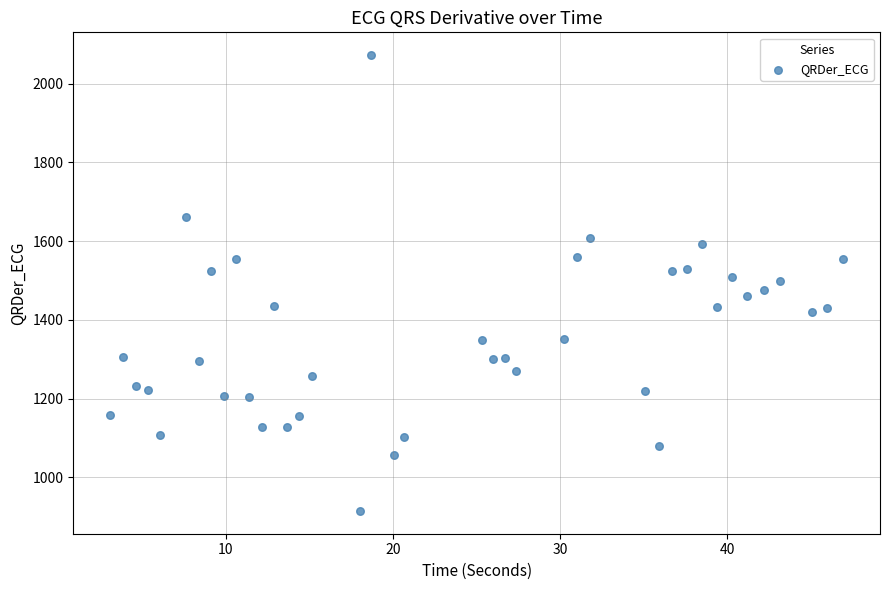

What is the range of X values (max minus min)?

43.9